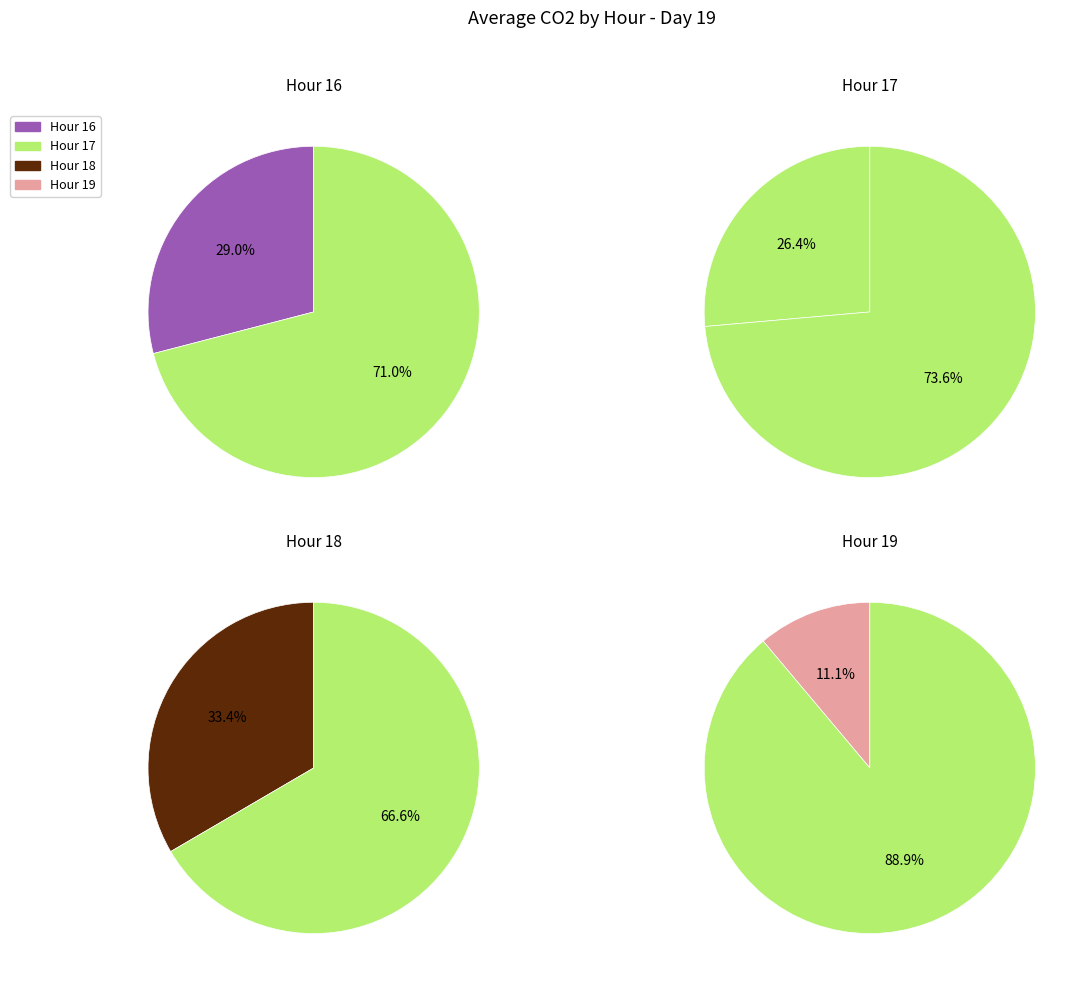

Which slice is the smallest?

19